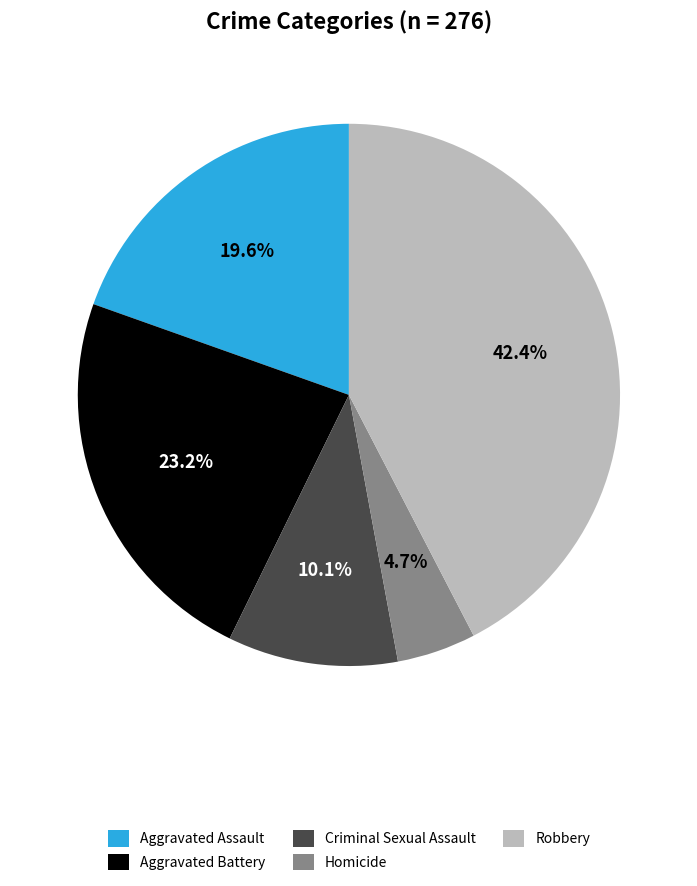

Rank the categories by value from highest to lowest.

Robbery, Aggravated Battery, Aggravated Assault, Criminal Sexual Assault, Homicide